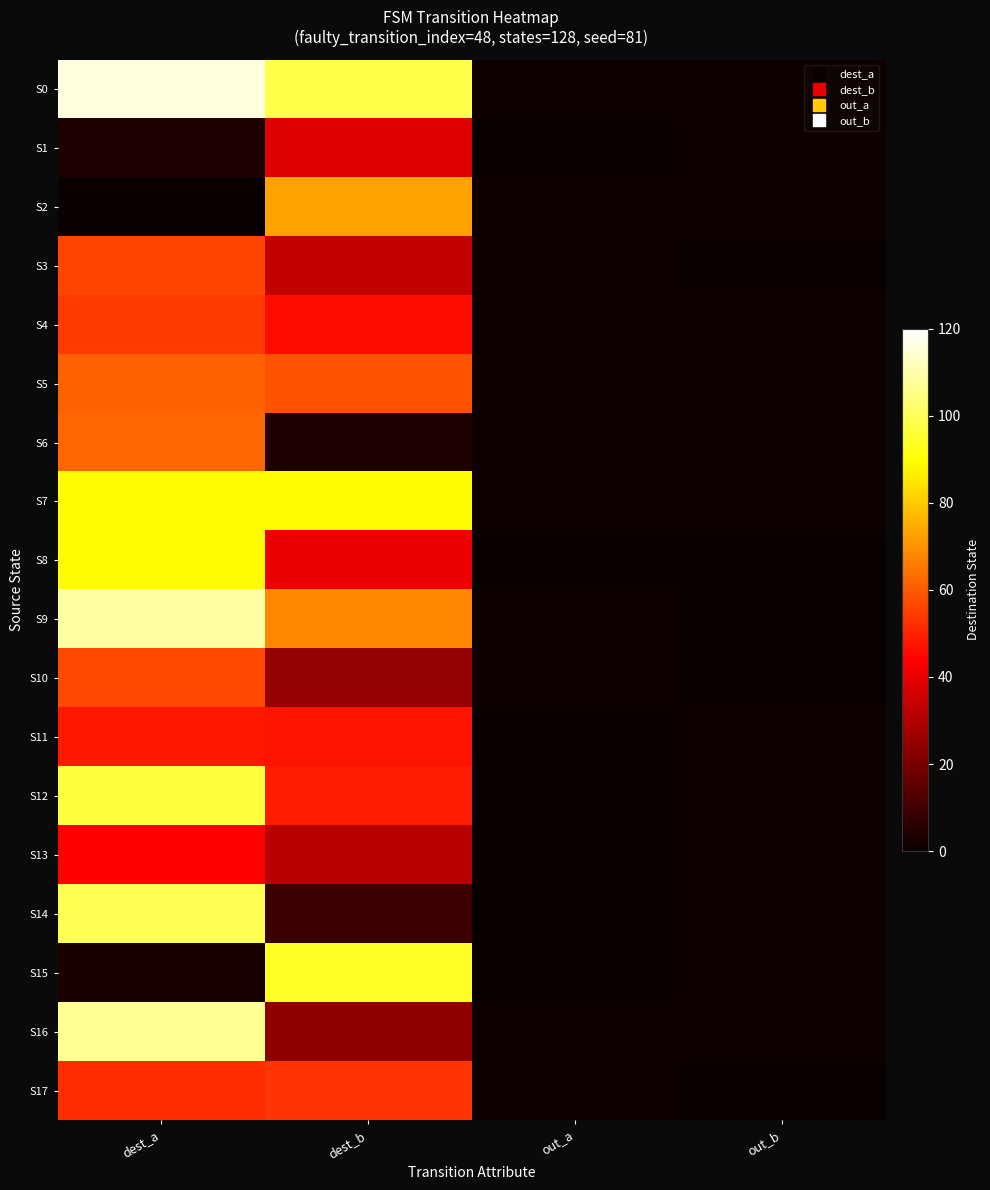

What is the total value across all series at dest_b?

881